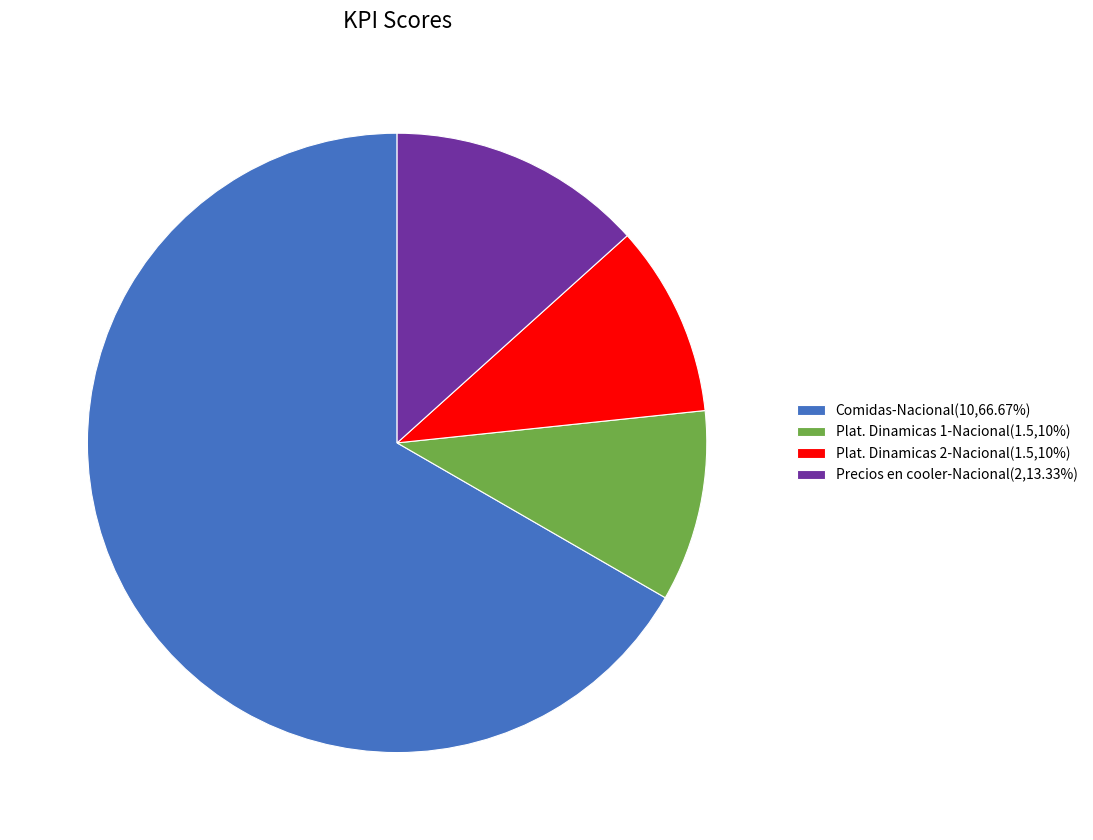

Do Plat. Dinamicas 1-Nacional(1.5,10%) and Precios en cooler-Nacional(2,13.33%) together represent more than half of the pie?

No